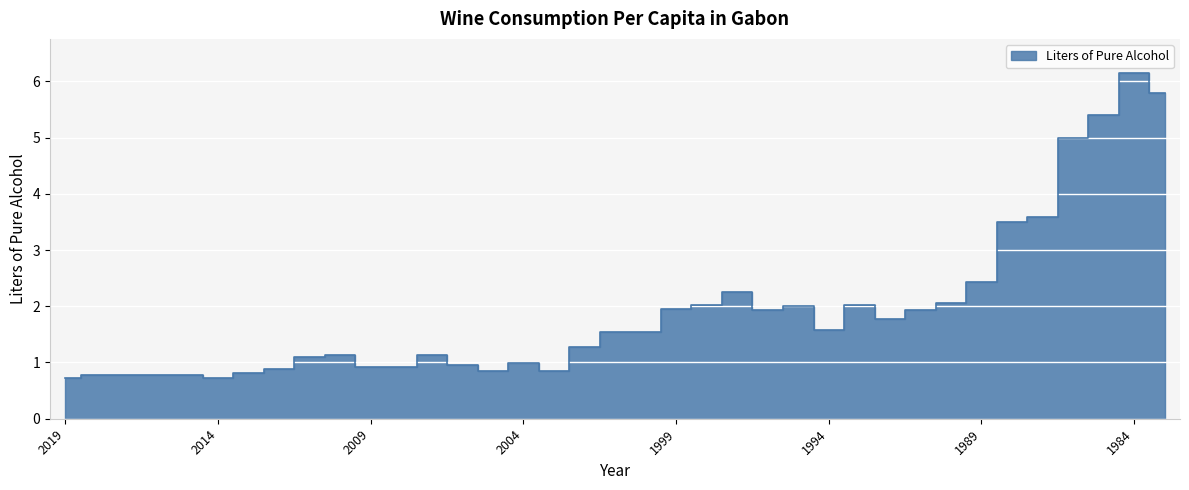

Where is the first local minimum?

2014